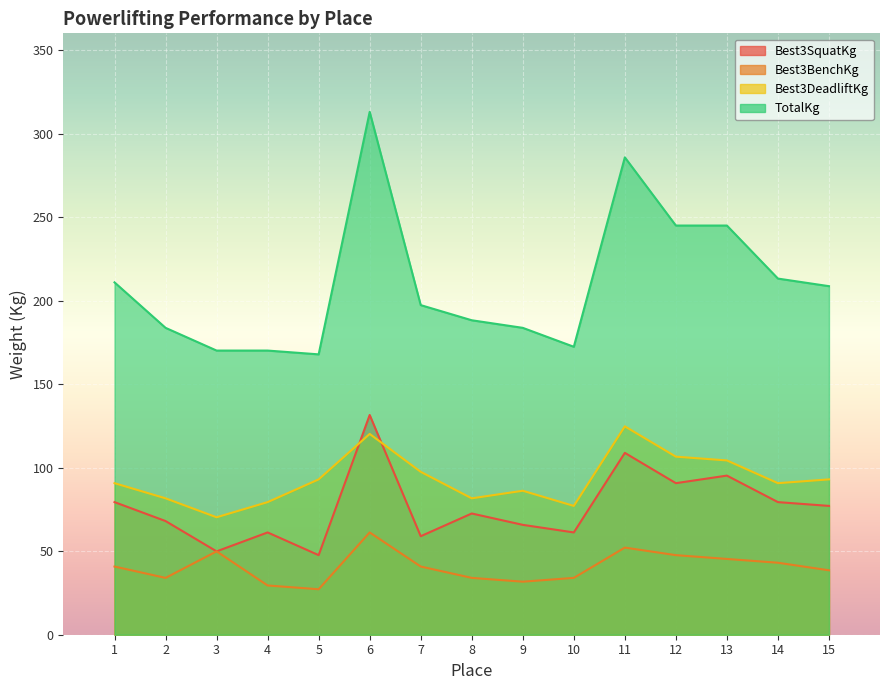

How many categories are shown in the chart?

15